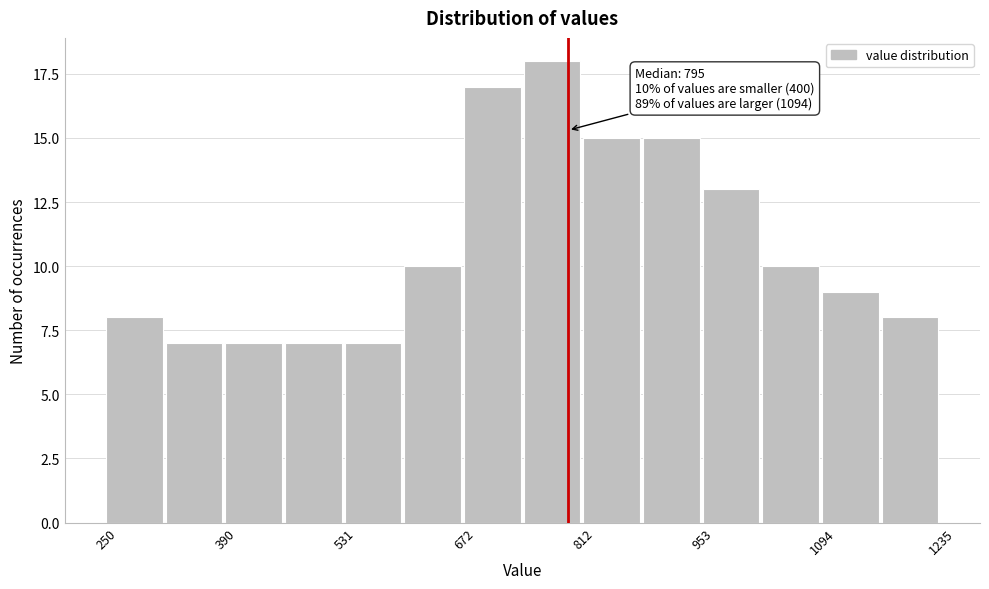

Read against the x-axis, roughly where is the centre of the tallest bar?

780